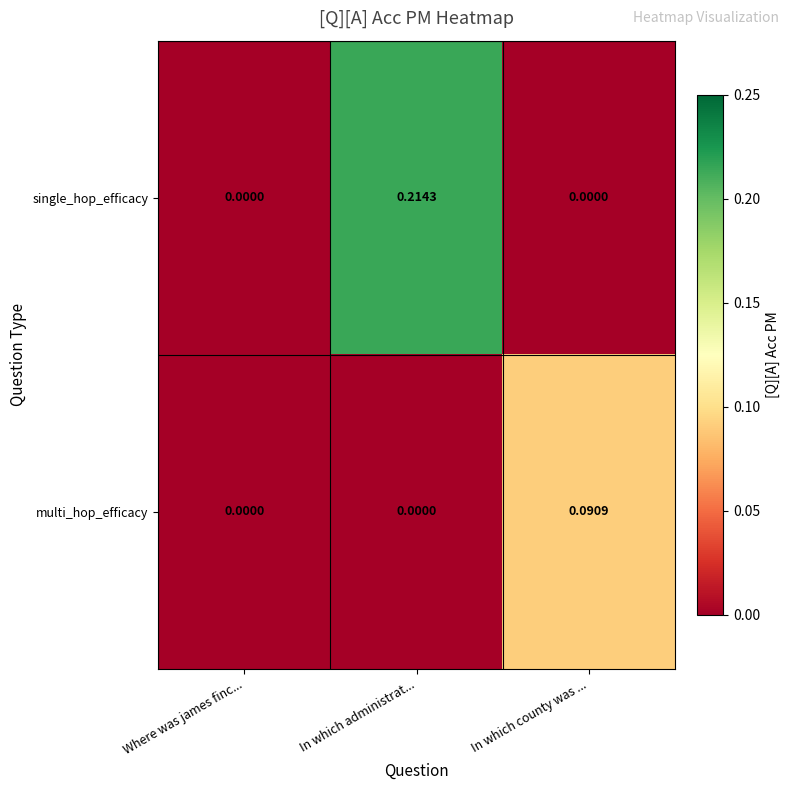

Which series has the largest range (max minus min)?

single_hop_efficacy